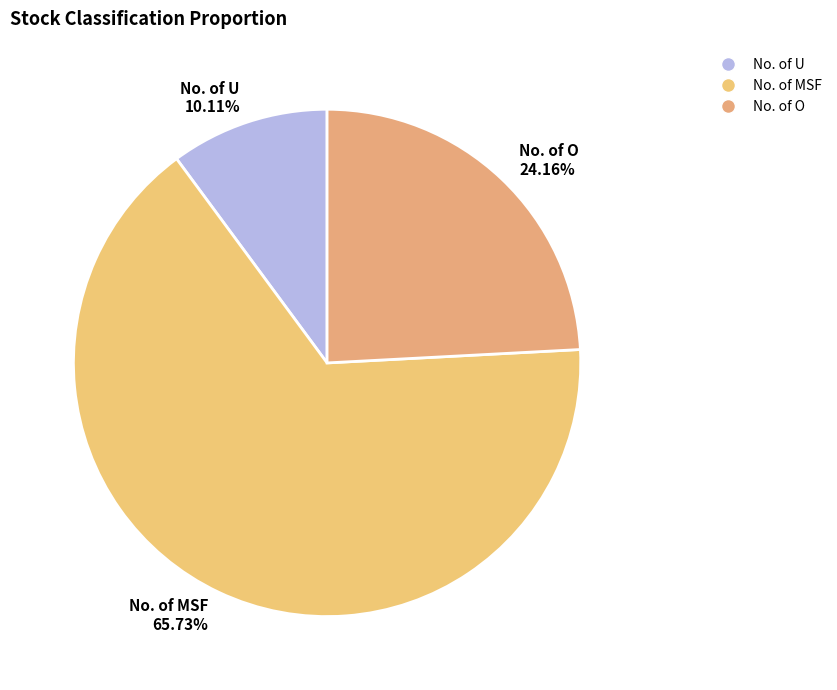

True or false: No. of O accounts for 37% of the total.

False